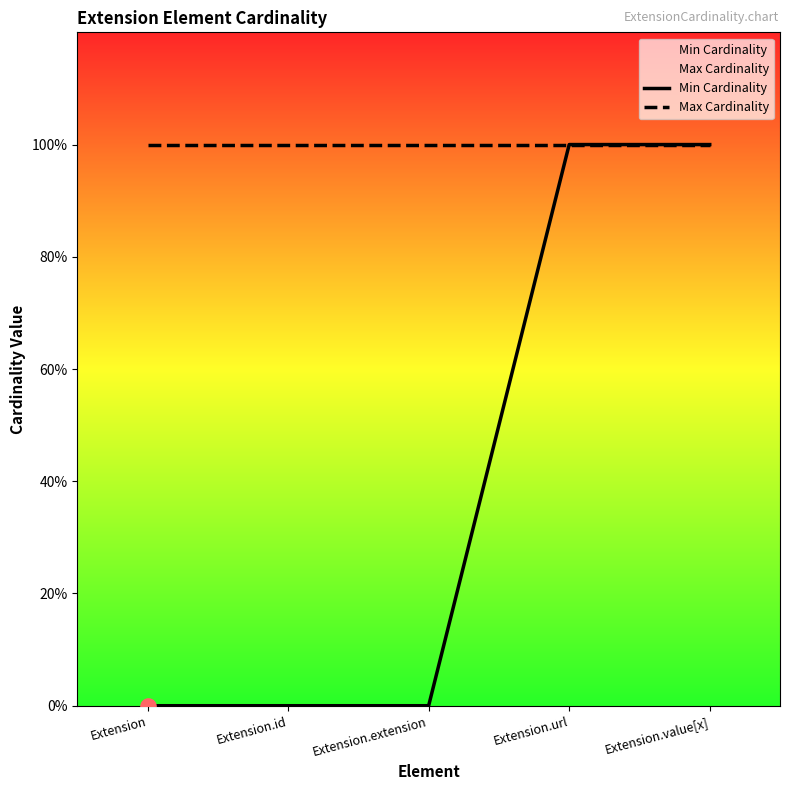

What is the total value across all series at Extension.id?

1